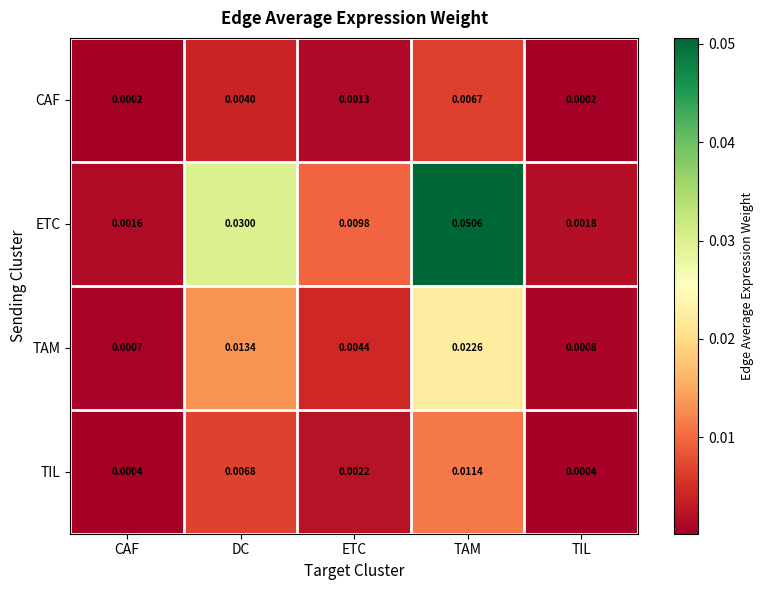

Which category has the highest value in the TIL series?

TAM